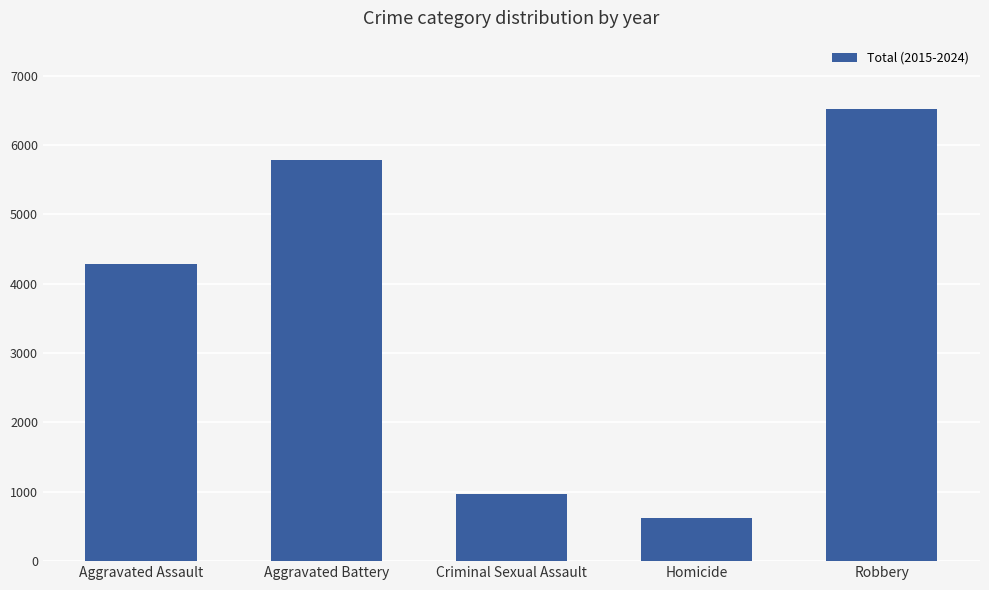

What is the label of the 1st bar from the left?

Aggravated Assault